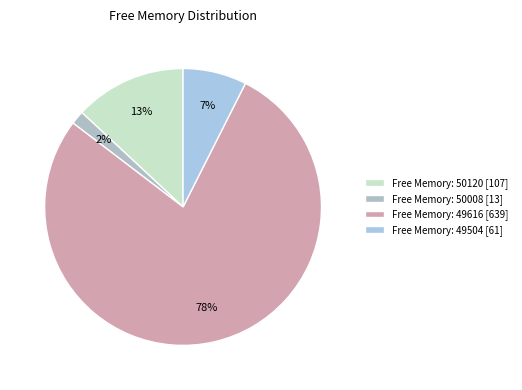

How many slices are in this pie chart?

4